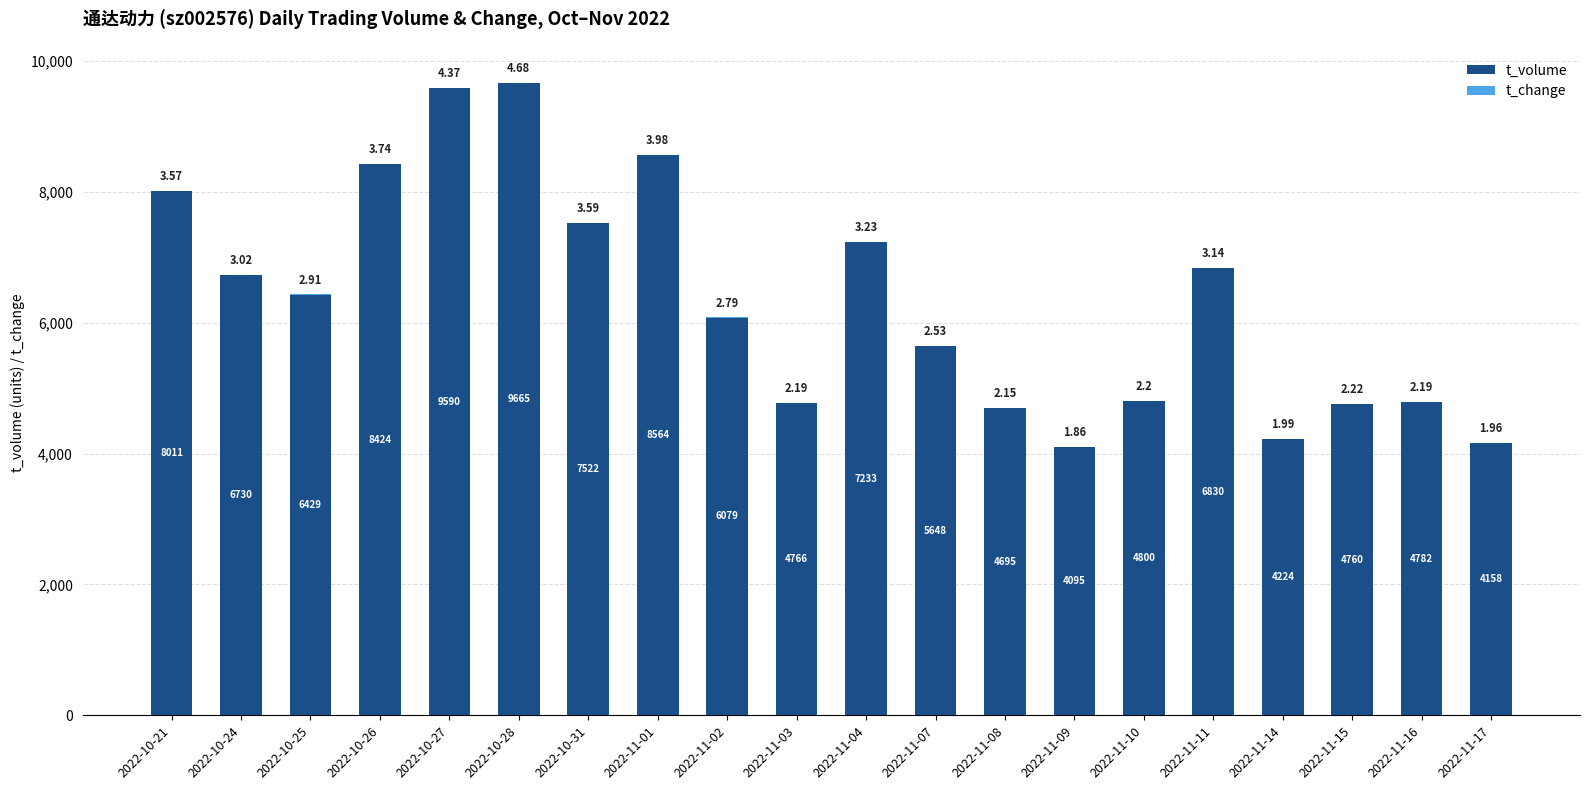

Does the chart contain stacked bars?

Yes